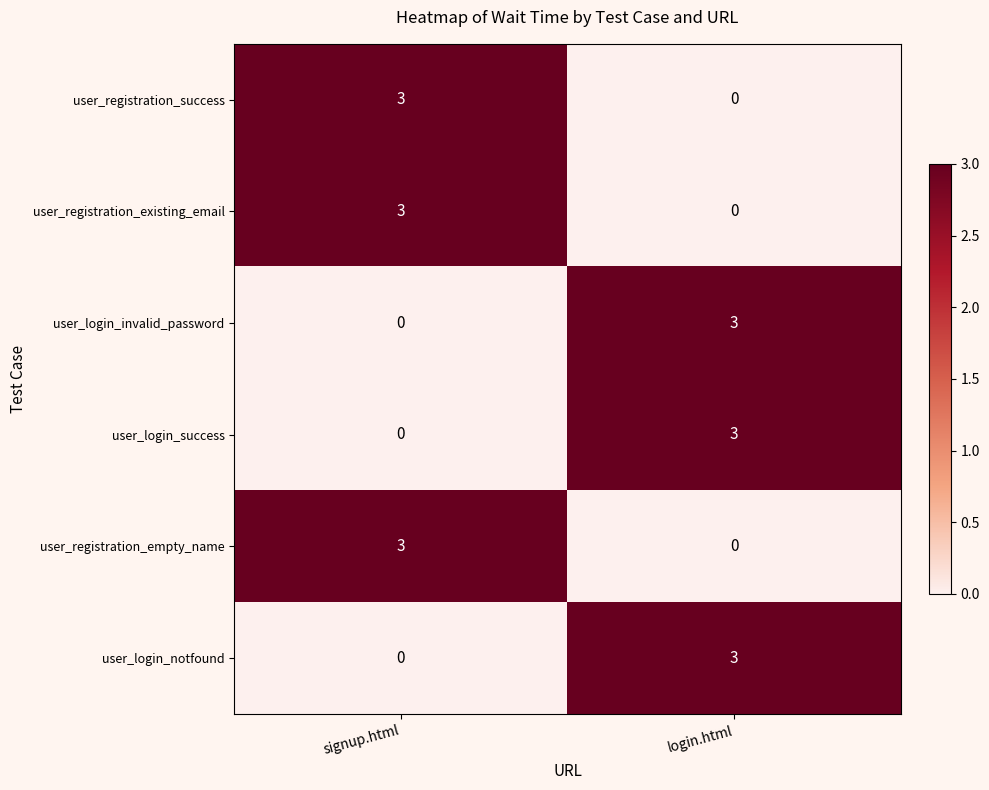

What is the difference between the highest and lowest values at login.html?

3